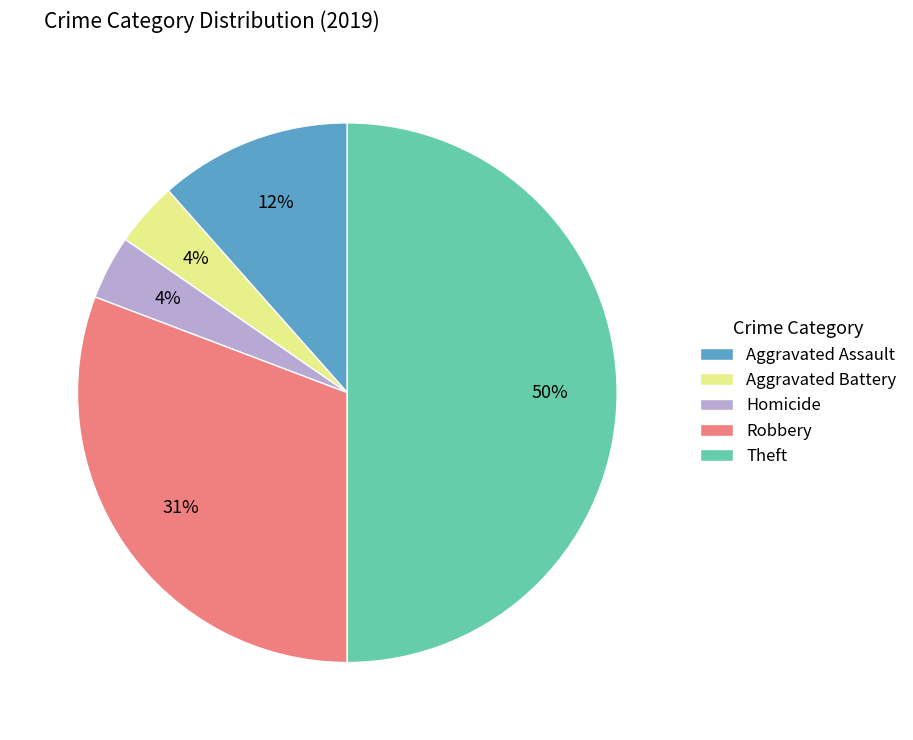

The Theft slice represents 50% of the pie. True or false?

True